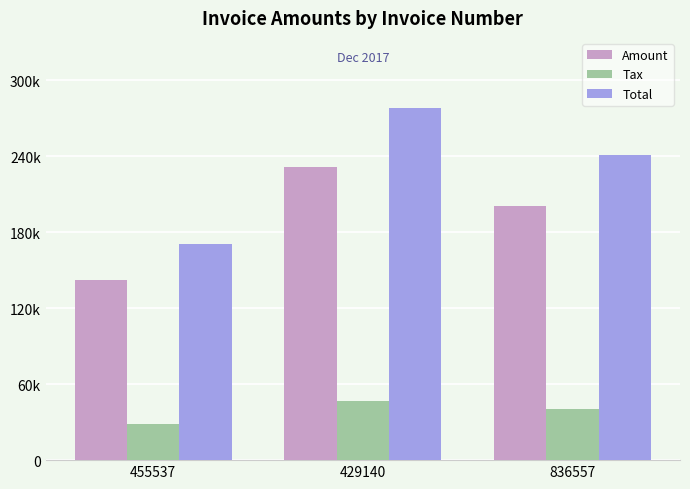

What is the sum of the Tax values at 455537 and 836557?

68564.0